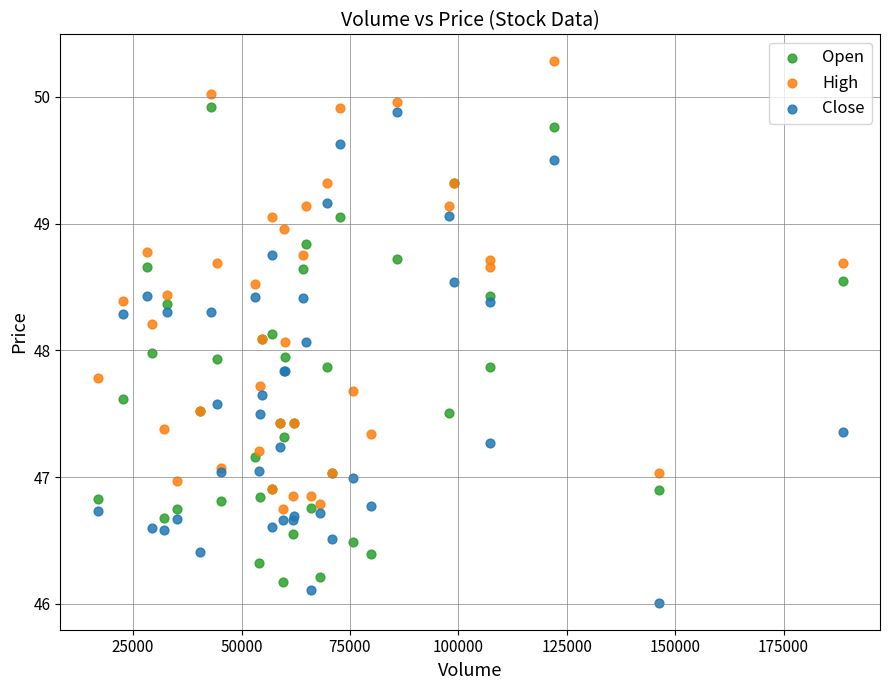

Which series contains the highest Y value?

High